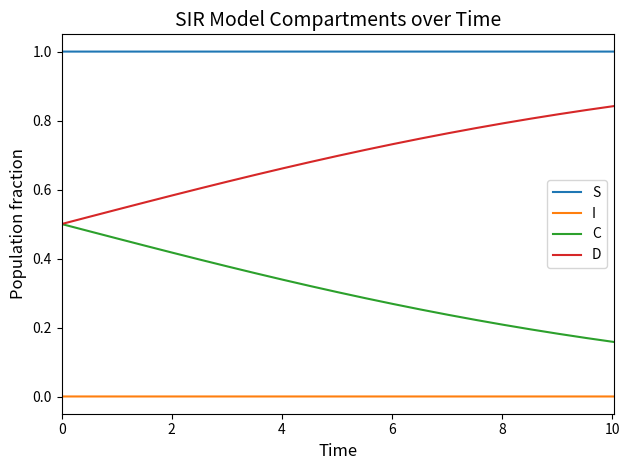

Does the chart display data point markers on the line(s)?

No